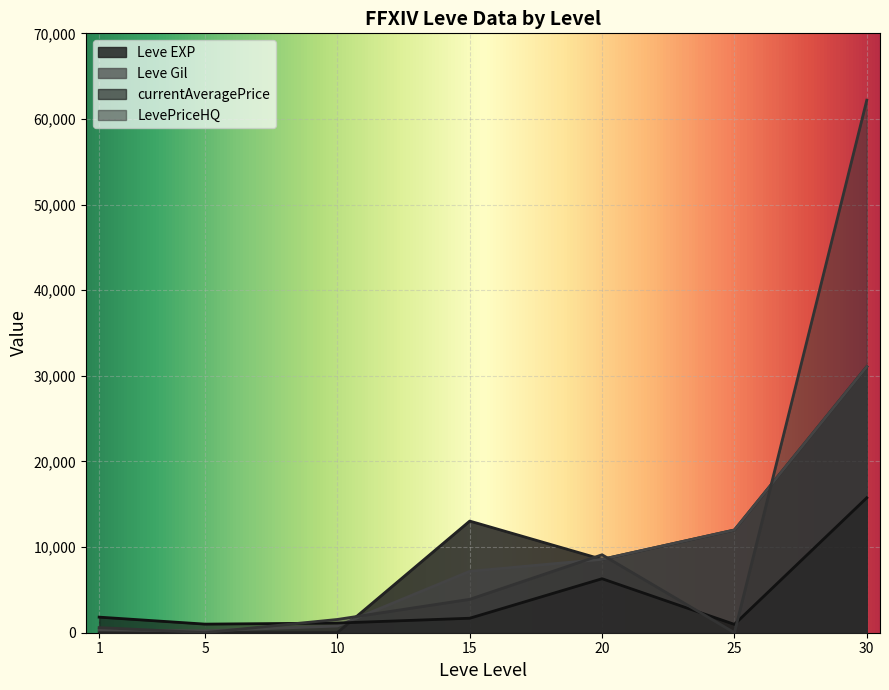

How many data points does each series have?

7